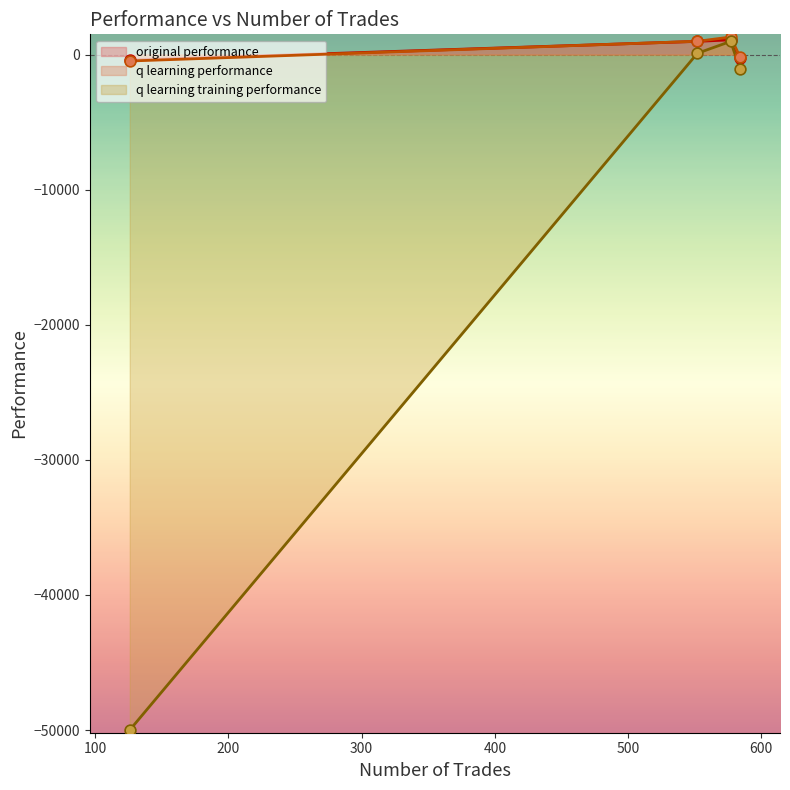

Which series contains the highest Y value?

q learning performance